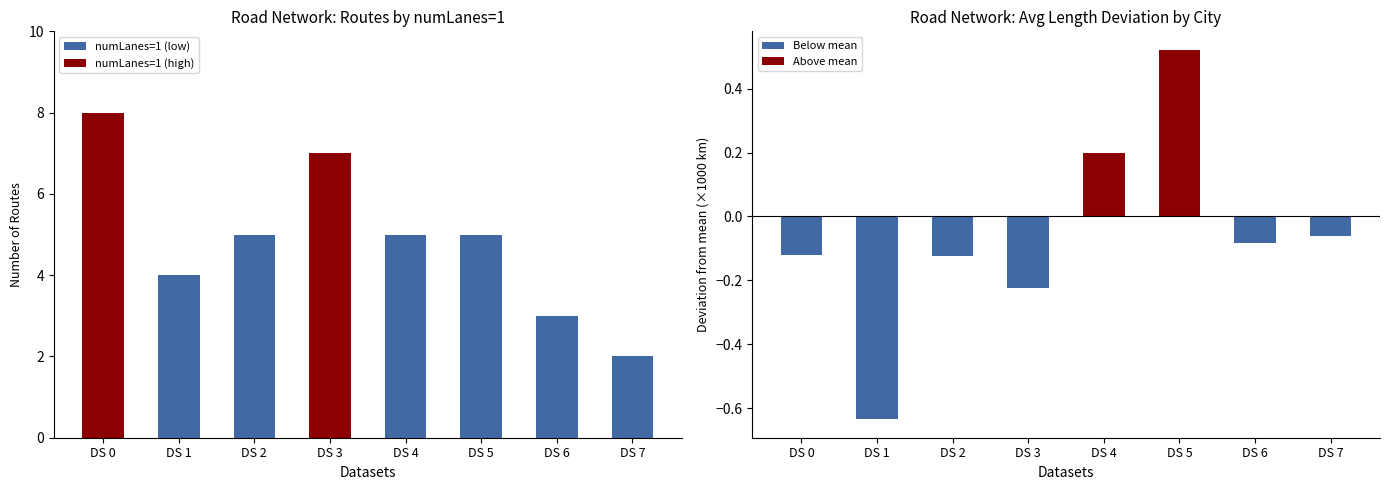

How many values in the numLanes=1 series exceed 5?

2